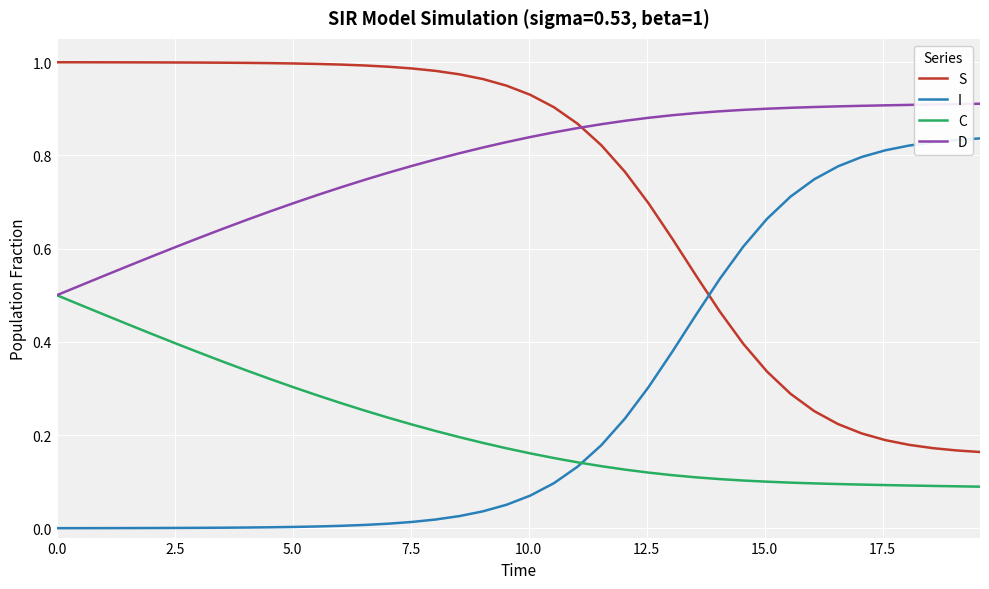

Rank the series by their maximum value, from lowest to highest.

C, I, D, S